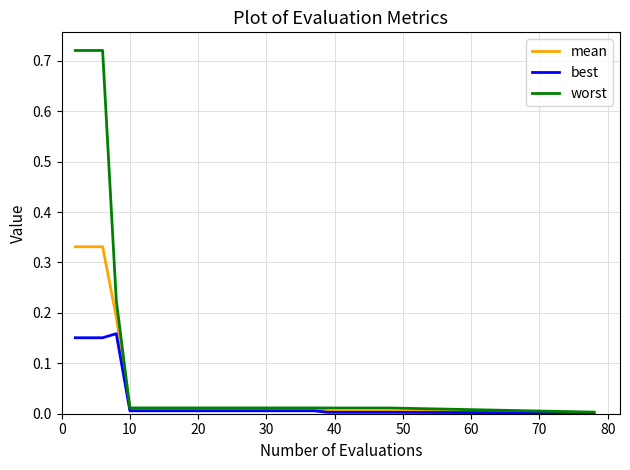

Rank the series by their maximum value, from lowest to highest.

best, mean, worst